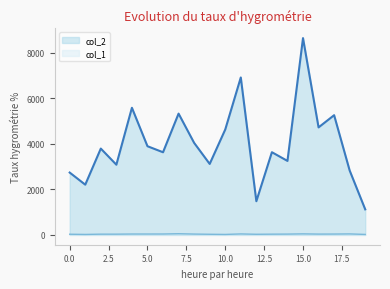

What are all the series names shown in the legend?

col_2, col_1